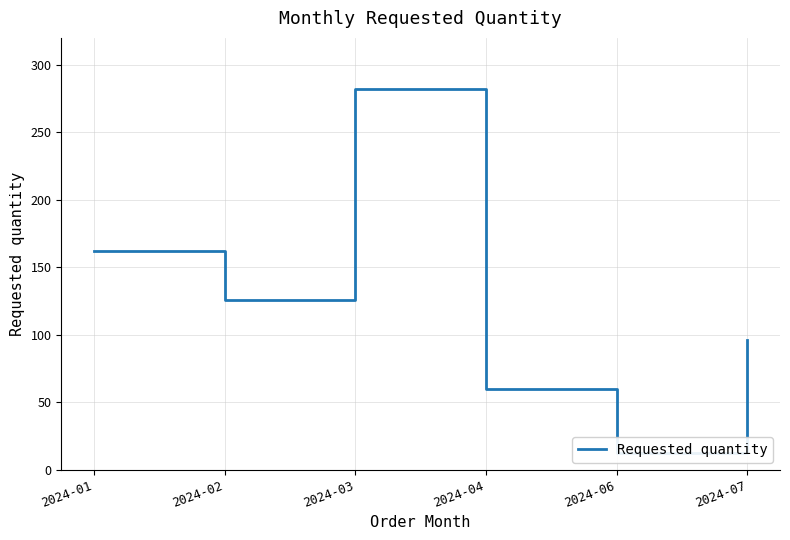

What is the difference between the maximum and minimum values?

270